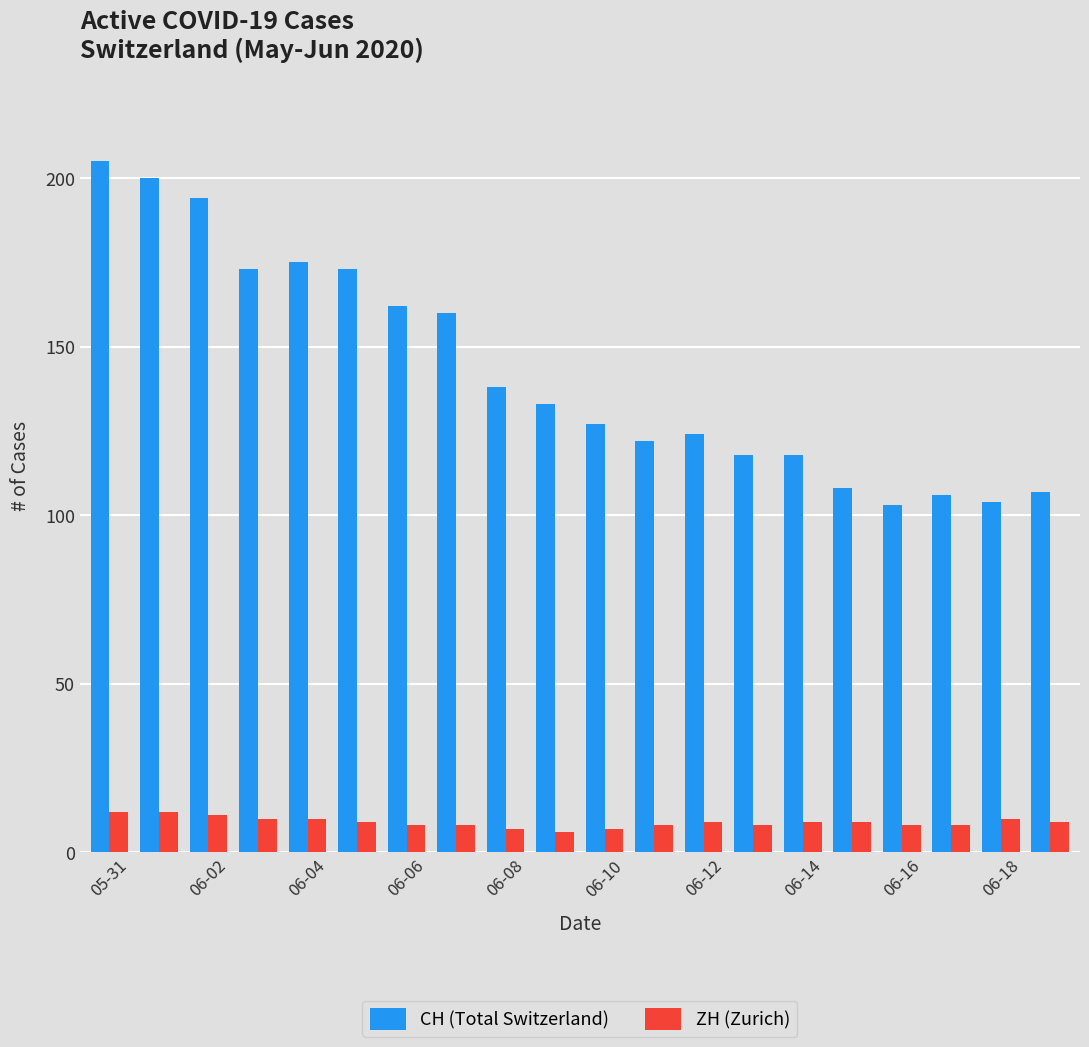

What are all the series names shown in the legend?

CH (Total Switzerland), ZH (Zurich)